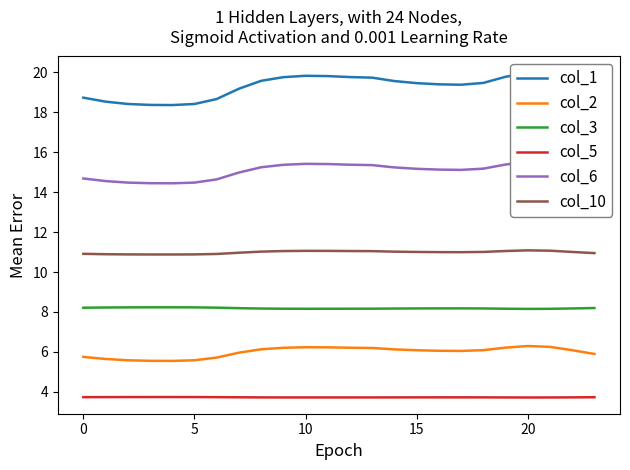

Is it true that col_10 equals 6.5 at 22?

False